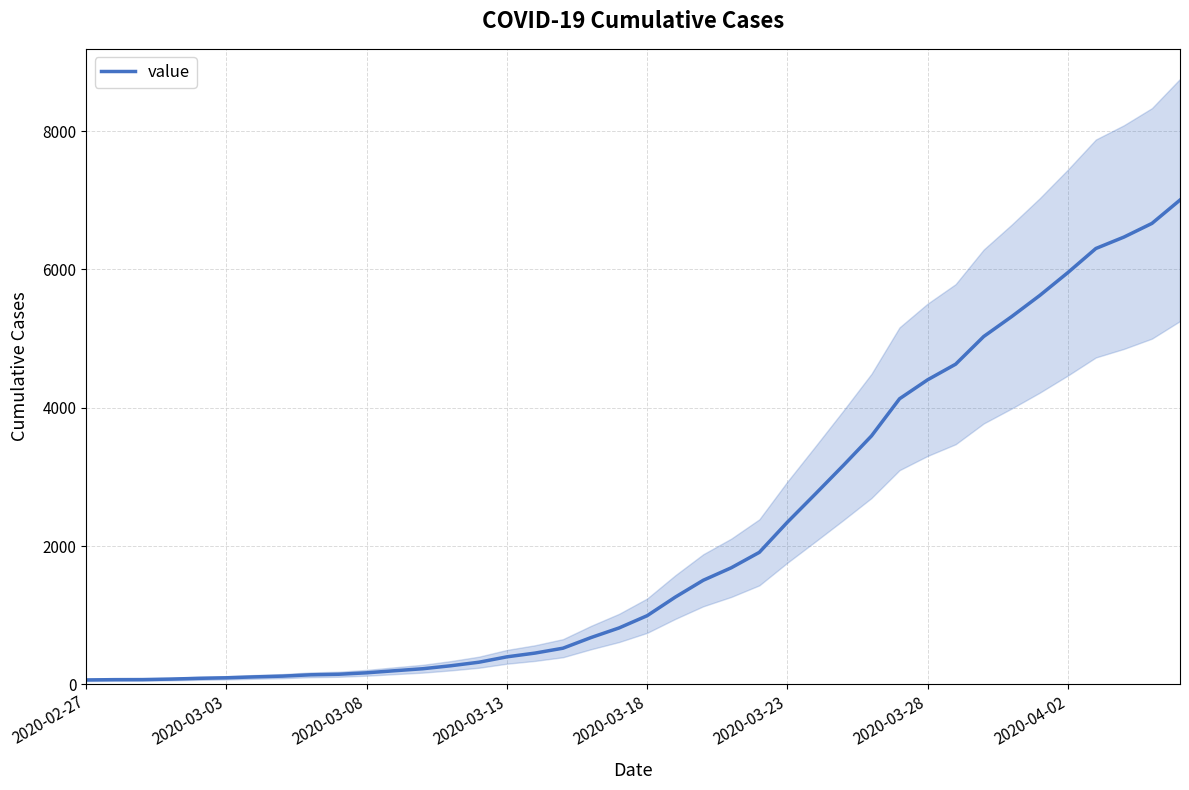

How many distinct data groups are displayed?

1